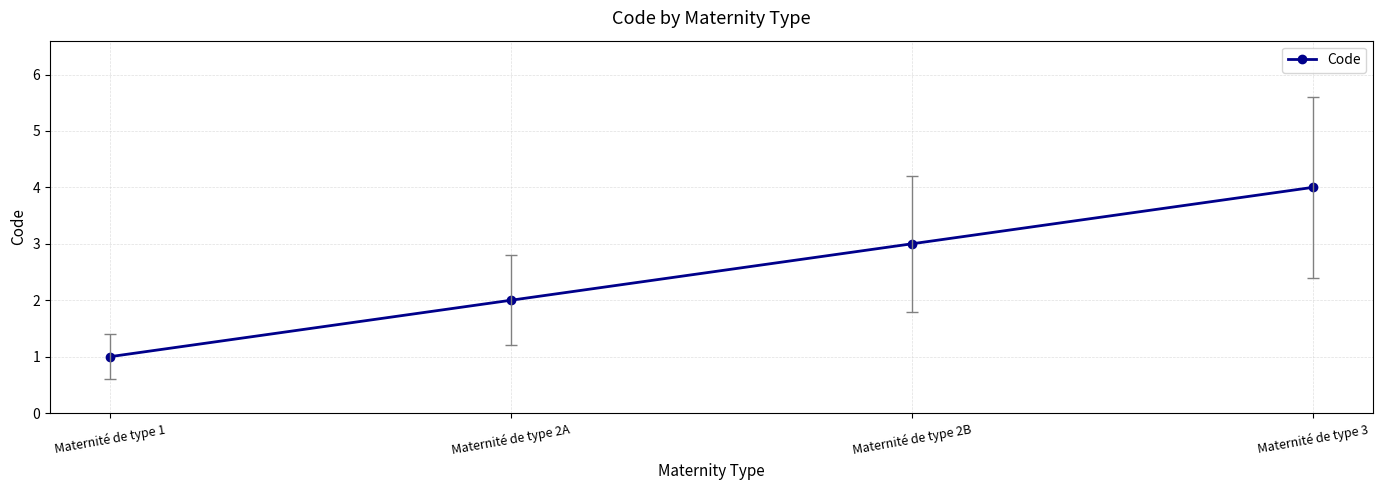

Reading right to left, what are all the values shown in this chart?

Maternité de type 3=4	Maternité de type 2B=3	Maternité de type 2A=2	Maternité de type 1=1